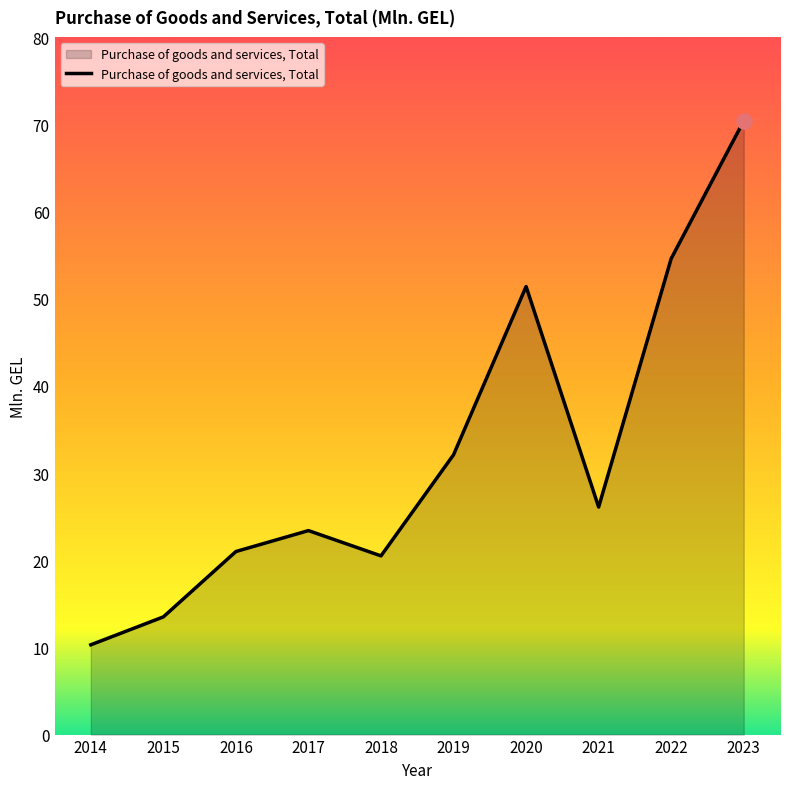

What is the change in value from 2016 to 2020?

+30.4